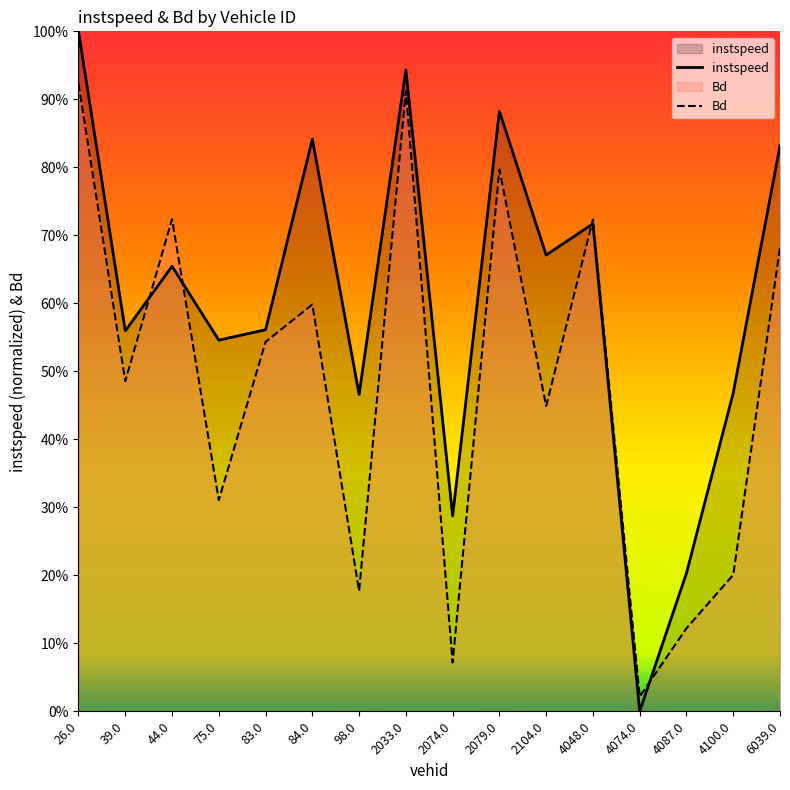

Where is instspeed nearest to the value 0?

4074.0